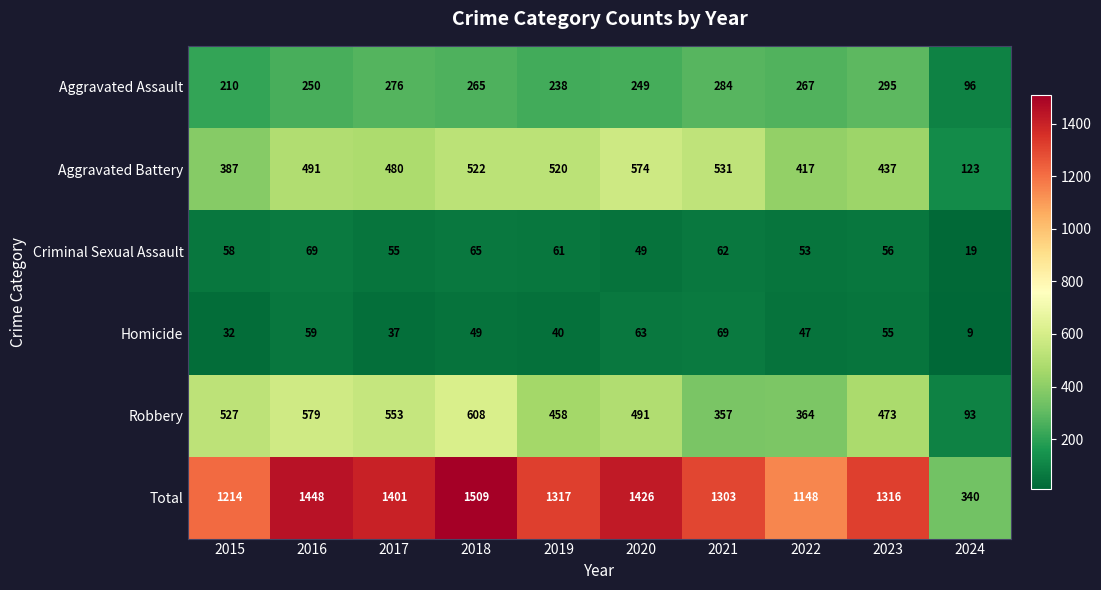

Which series has the largest total across all categories?

Total